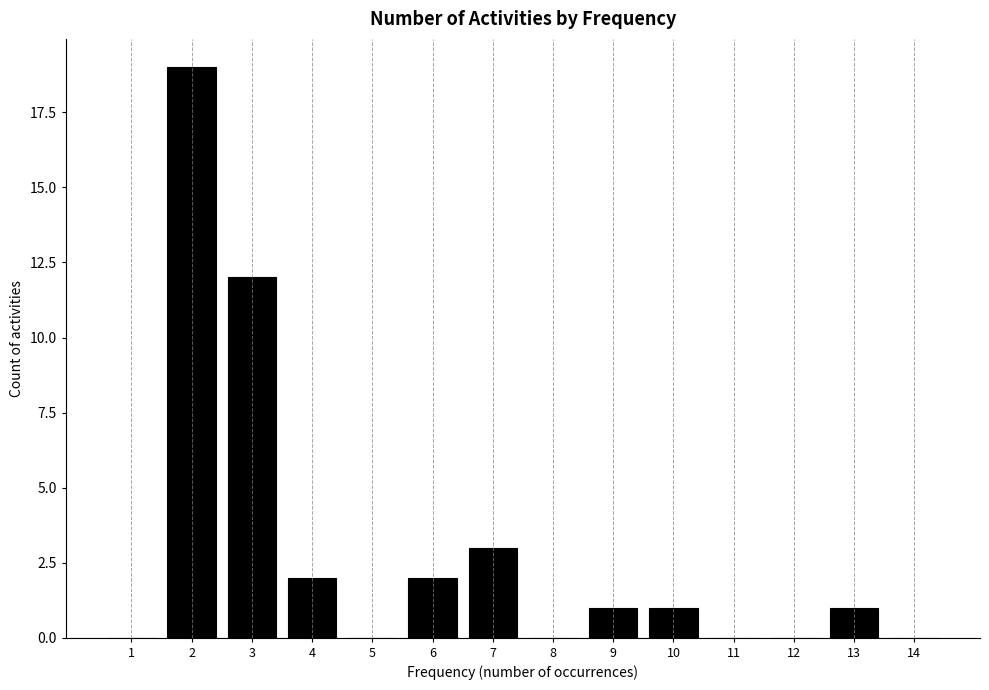

What is the height of the bar covering 9.5 to 10.5 on the x-axis? The values are not printed on the chart, so give them approximately, as read against the axis.

1